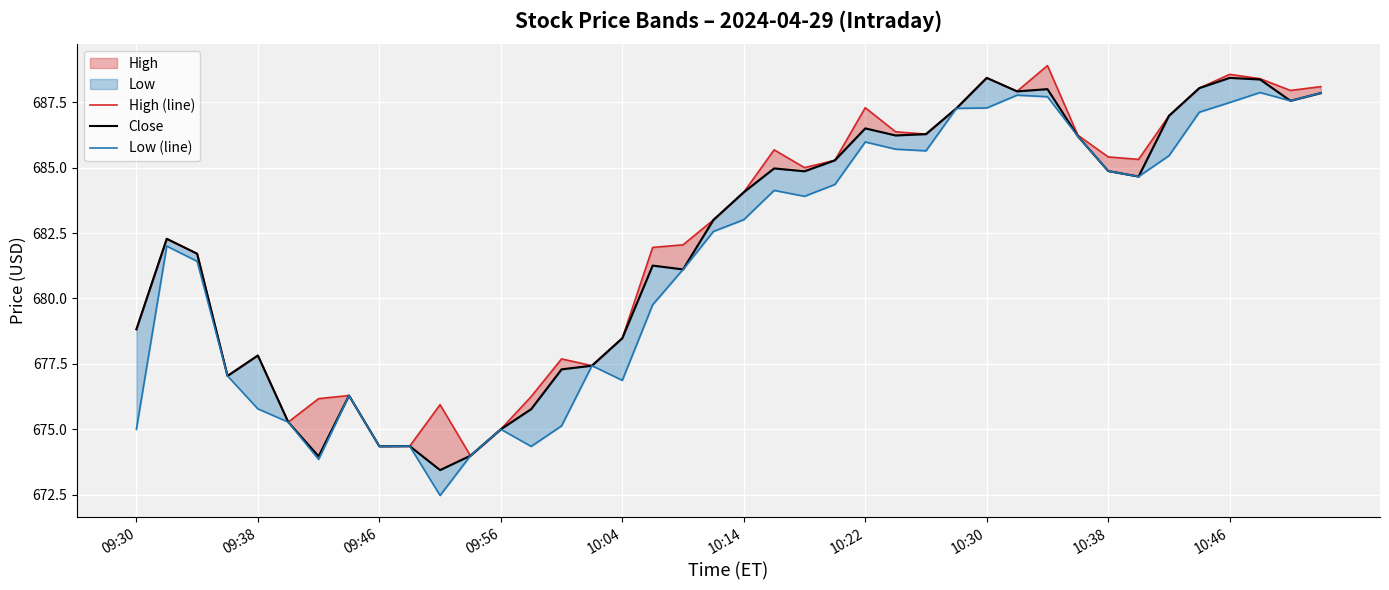

Read the High (line) value at 15.

677.4